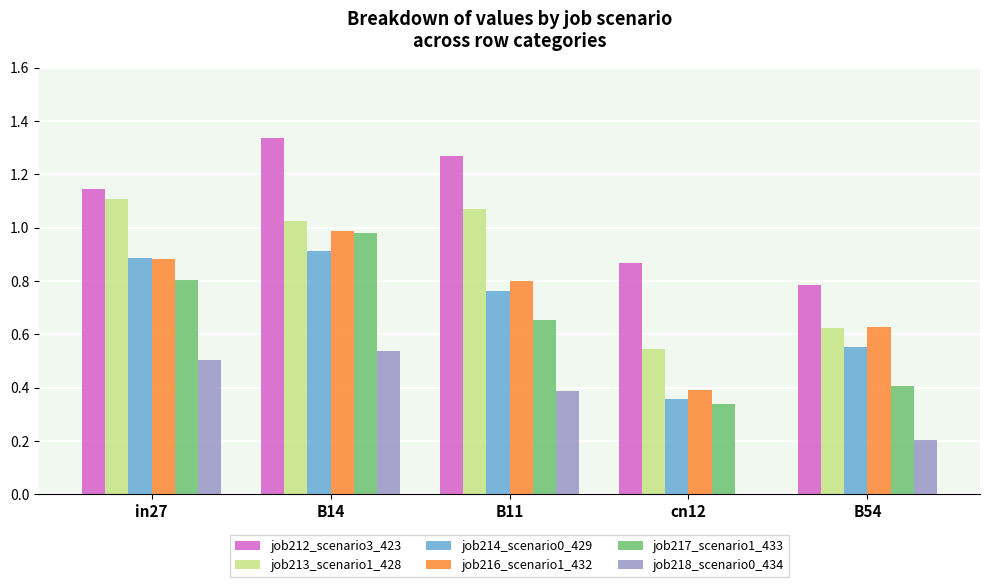

The job217_scenario1_433 series shows 0.4 at B54. True or false?

True